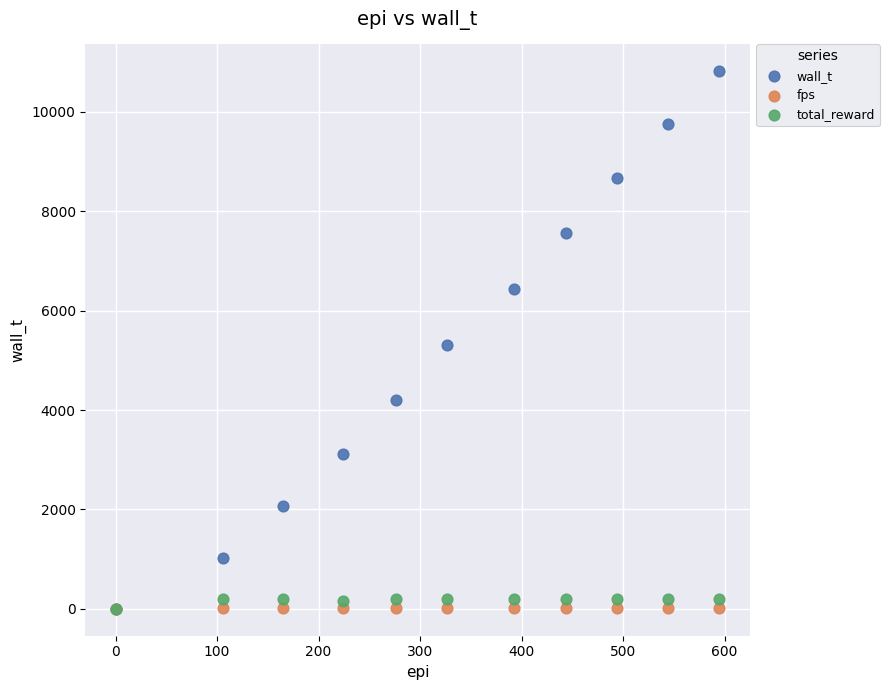

What are all the series names shown in the legend?

wall_t, fps, total_reward